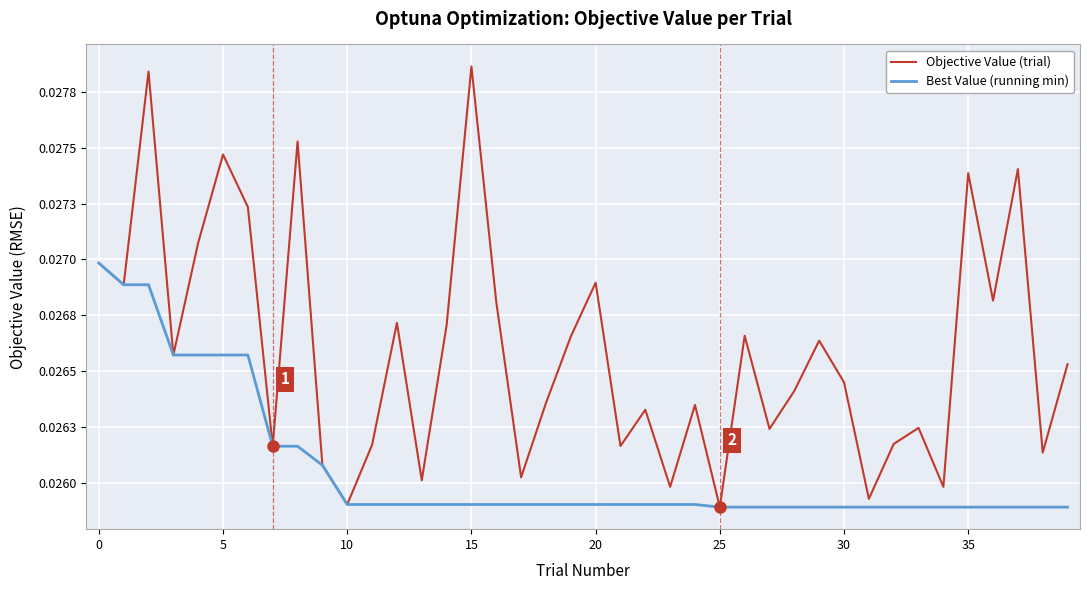

True or false: Objective Value (trial) and Best Value (running min) cross at least once.

False